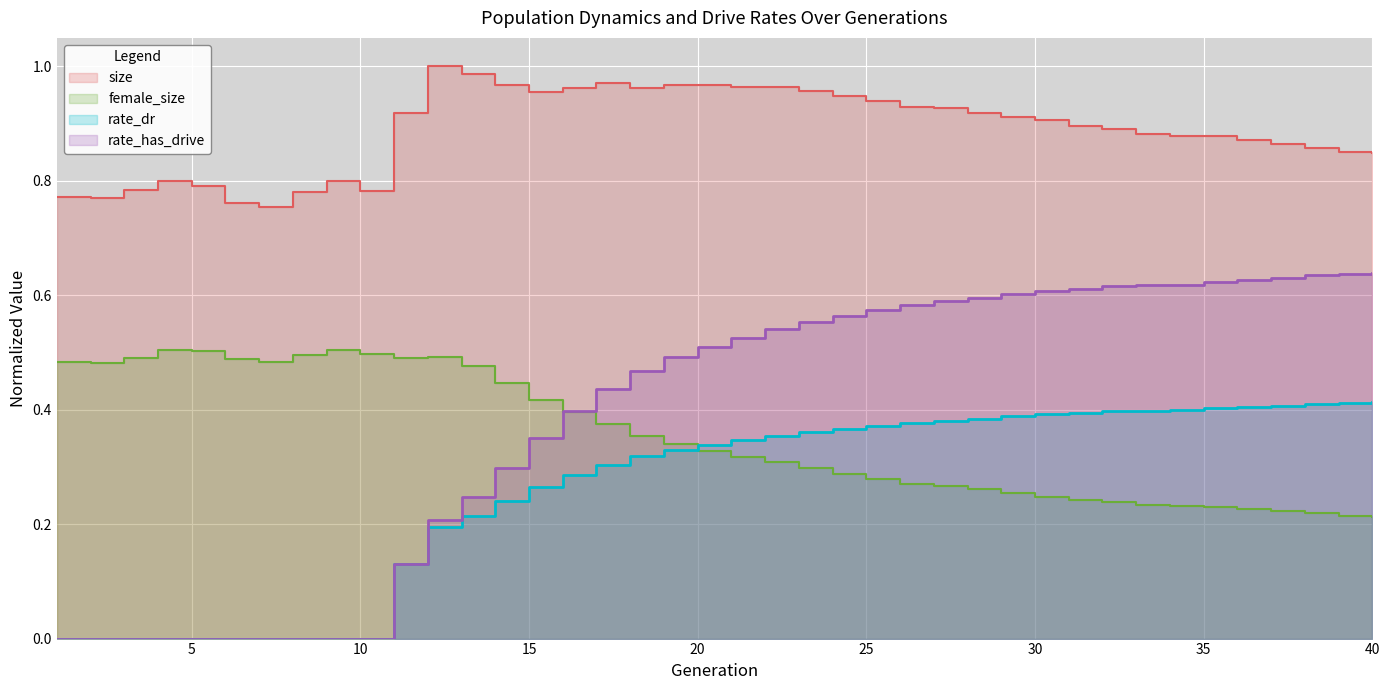

At which label does female_size reach its minimum?

40